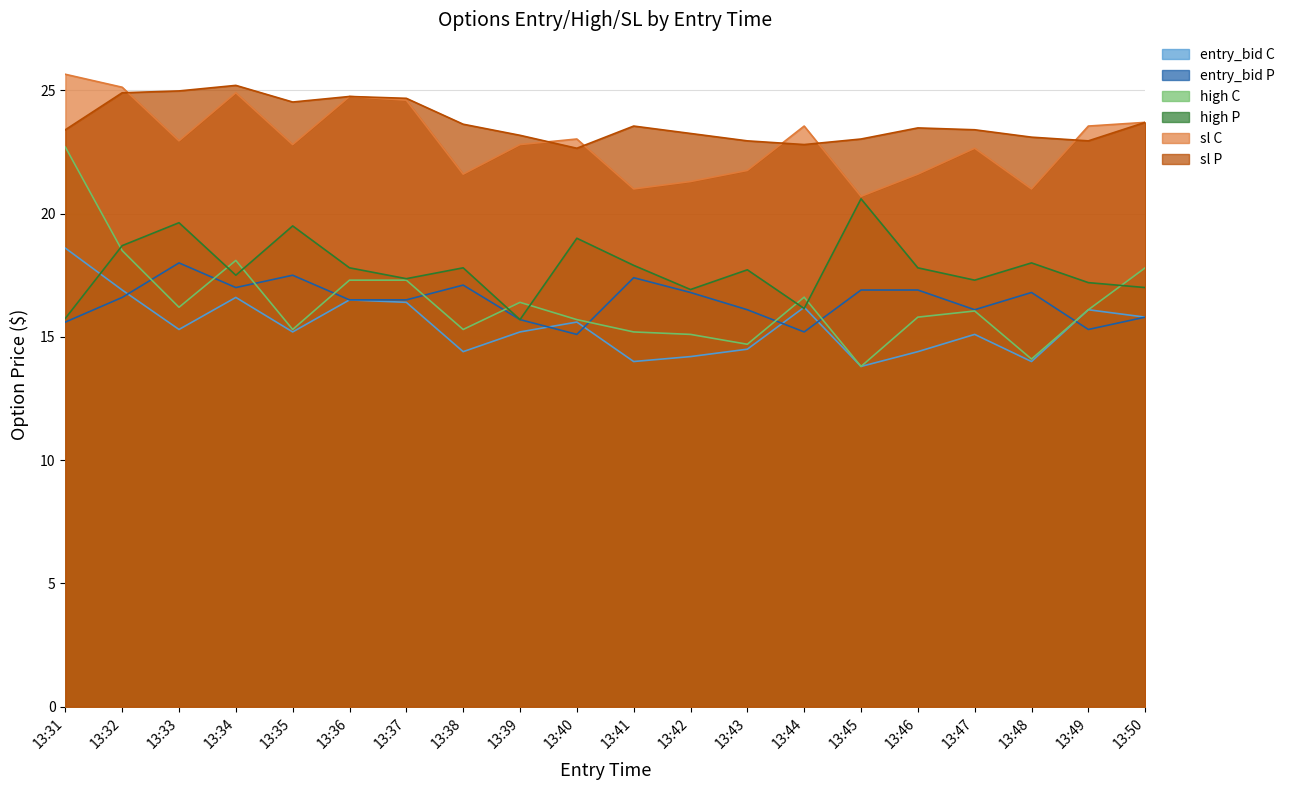

How many interior local valleys does the high C series have?

6